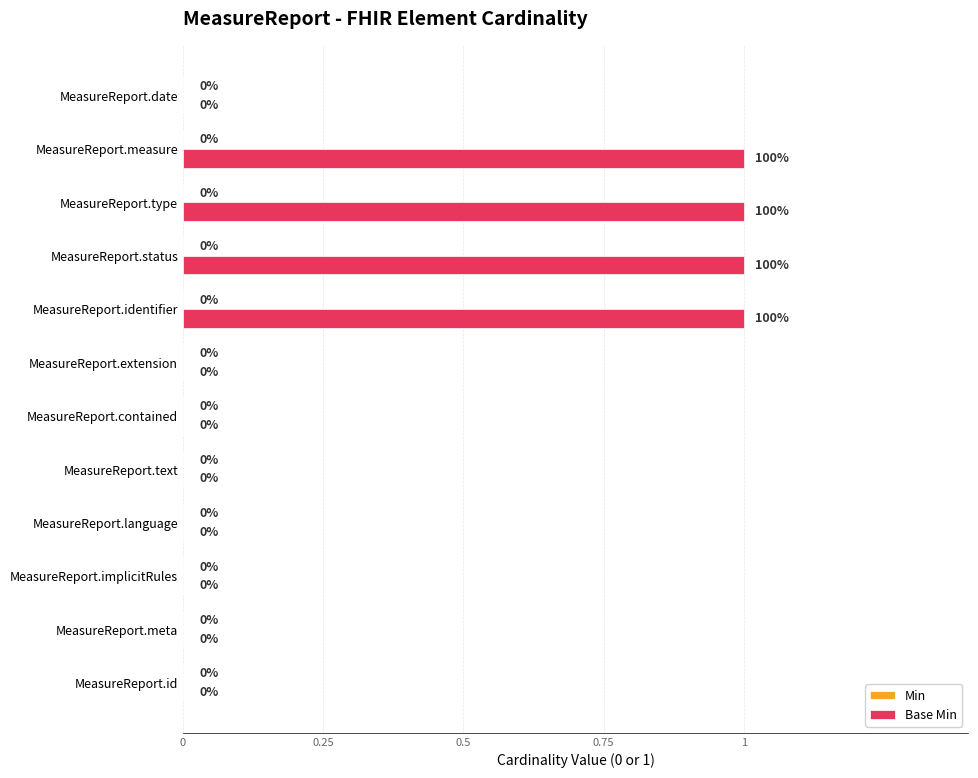

The chart shows a value of 2 at MeasureReport.status. True or false?

False